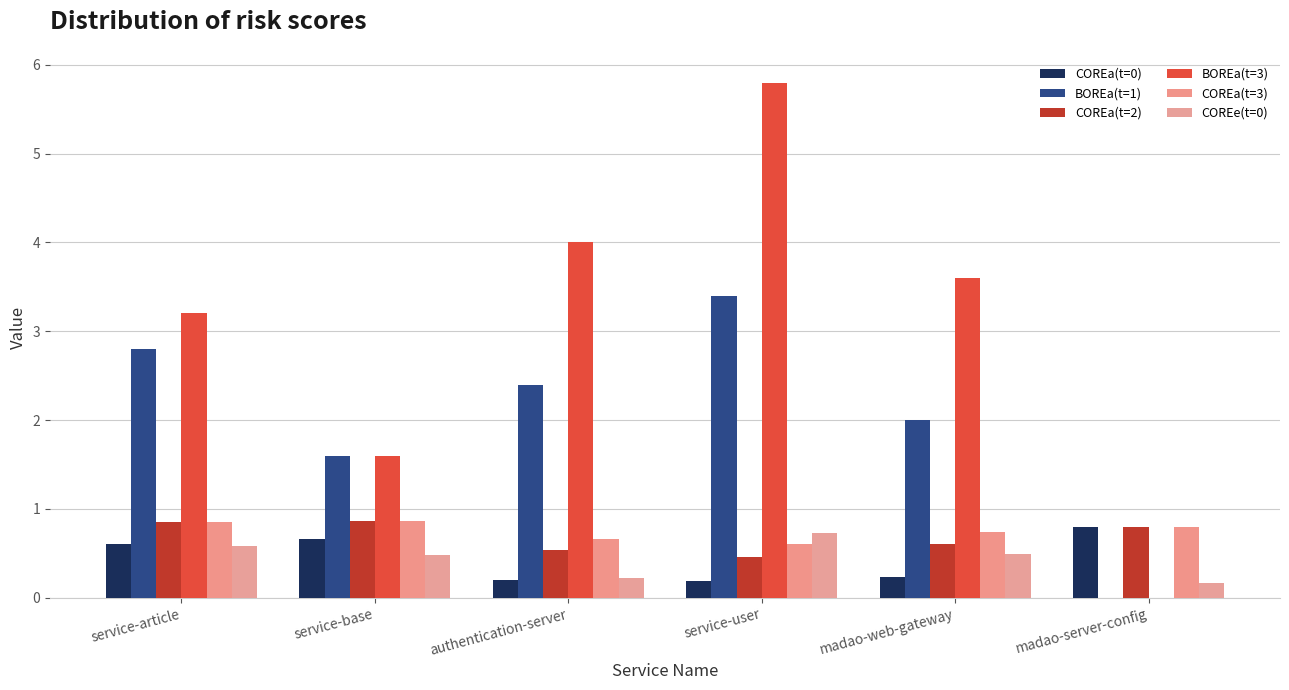

What is the label of the 1st bar from the left?

service-article